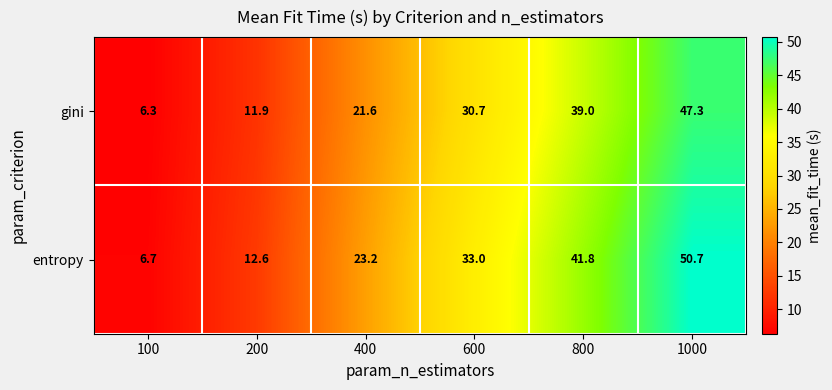

What value does the entropy series have at 600?

33.0